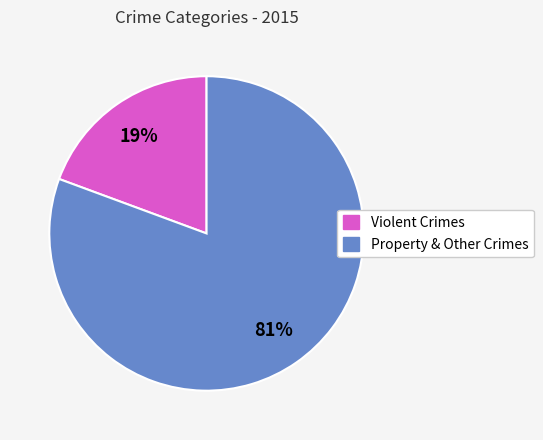

Is there a majority slice in this chart?

Yes